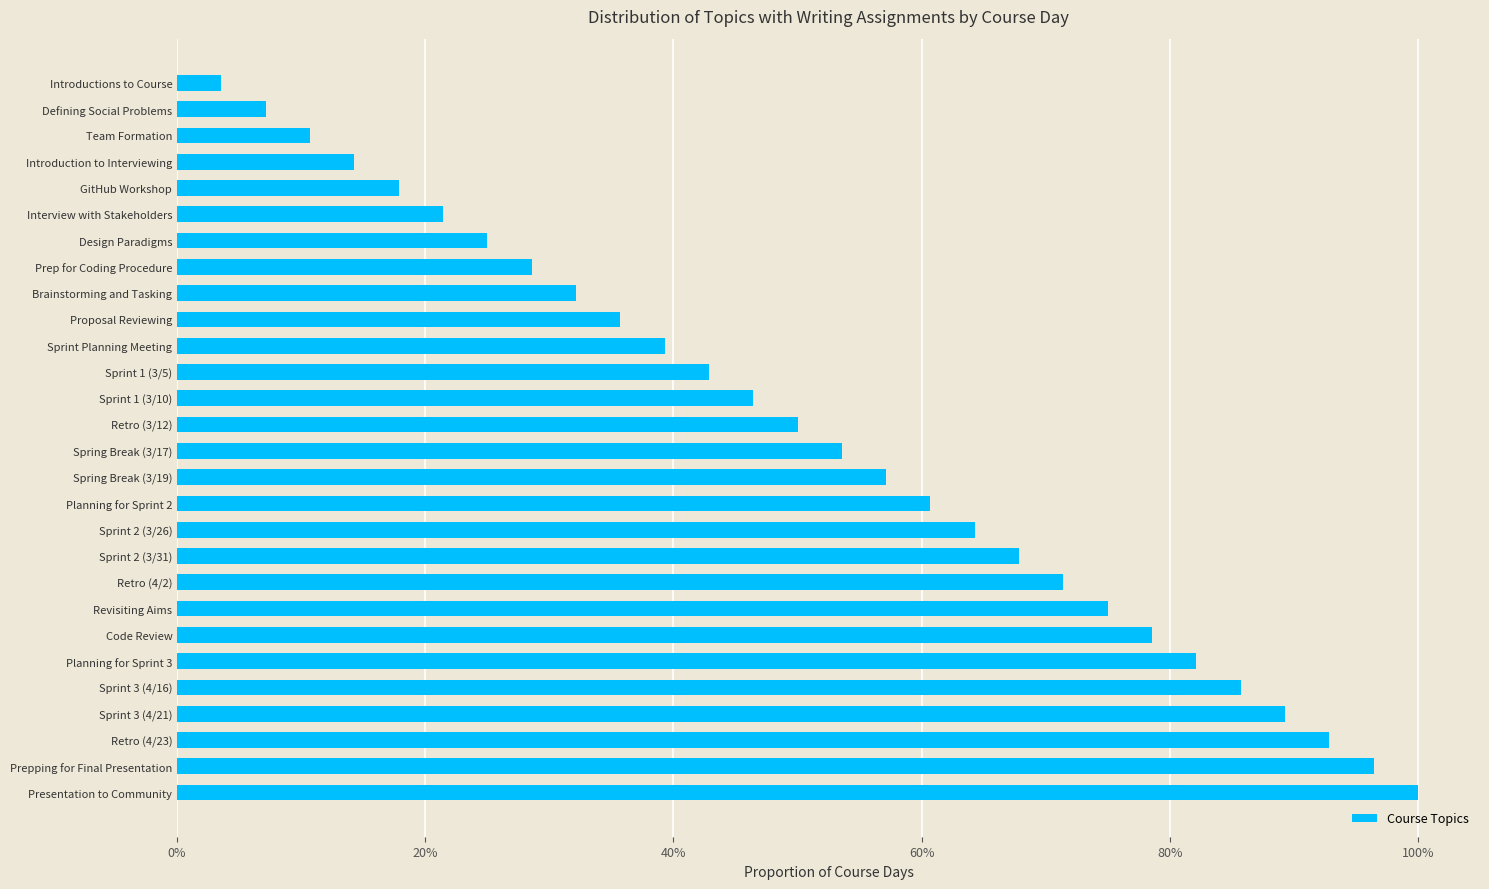

The chart shows a value of 58.6 at Sprint 3 (4/21). True or false?

False